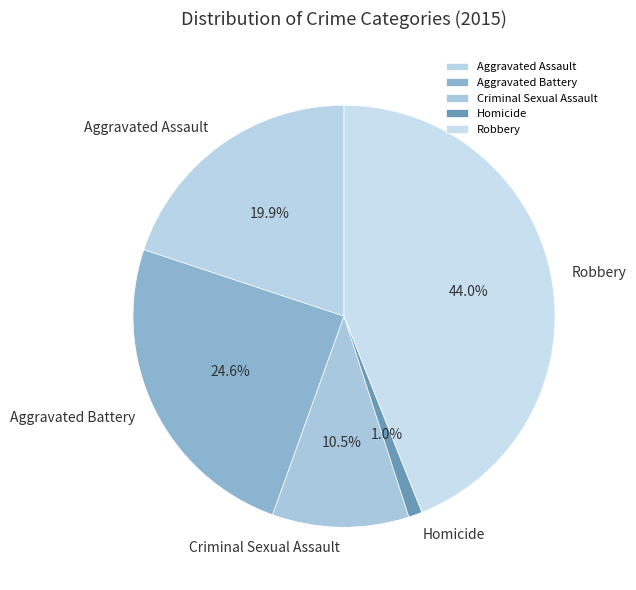

Does Robbery account for over 50% of the chart?

No